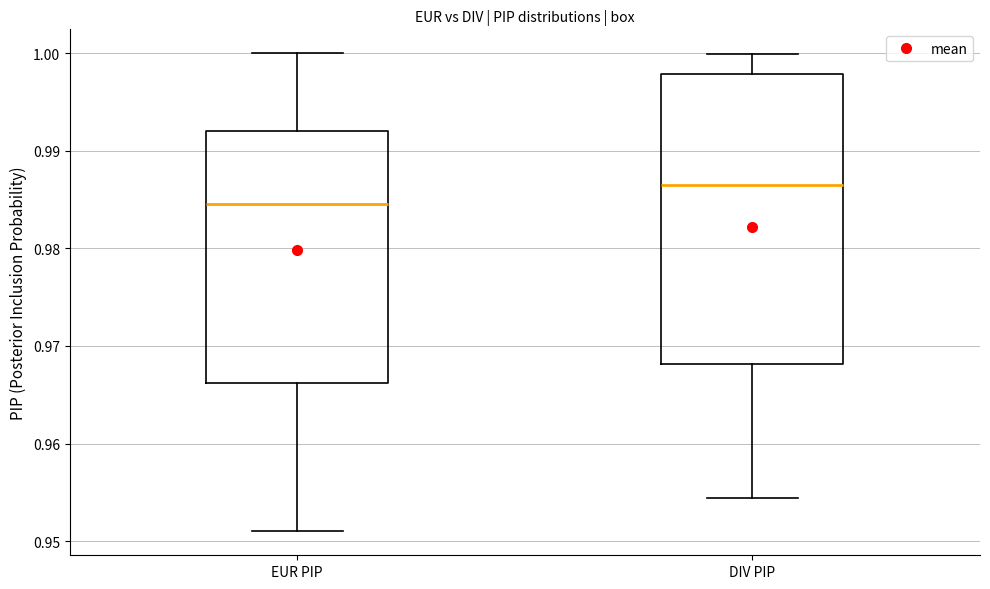

Reading left to right, transcribe this box plot: for each box, give where its median line is, the range the box spans, and where its two whiskers end, as read against the y-axis. The values are not printed on the chart, so give them approximately, as read against the axis.

EUR PIP: median 0.985, box 0.966 to 0.992, whiskers 0.951 to 1.000
DIV PIP: median 0.987, box 0.968 to 0.998, whiskers 0.954 to 1.000